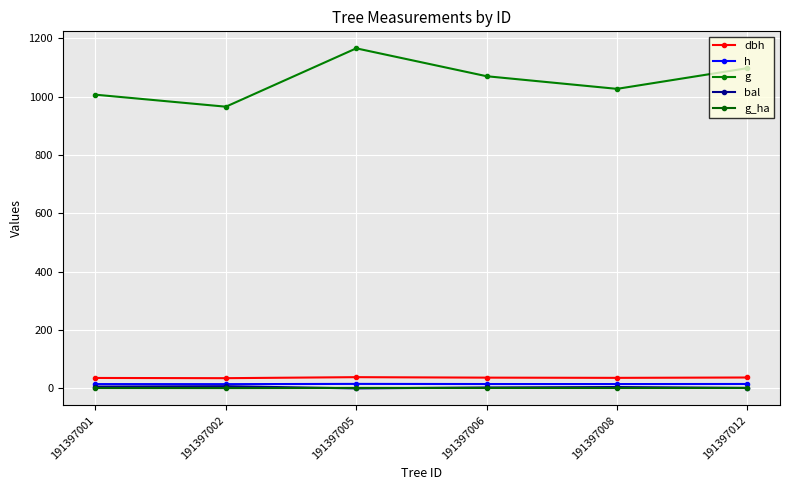

What is the value of the g_ha point at the 2nd from the left?

1.2